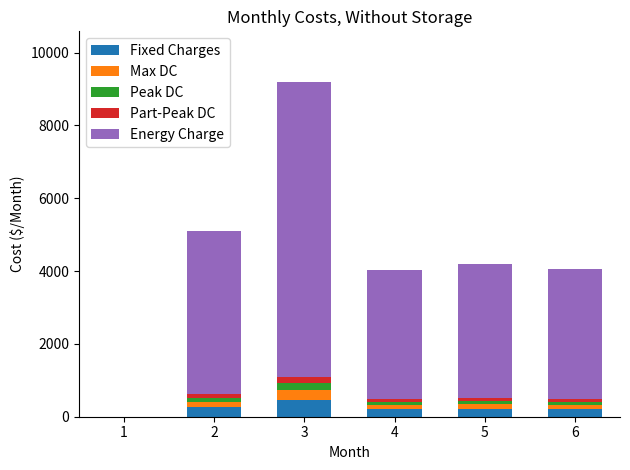

At which category is the sum across all series the highest?

3